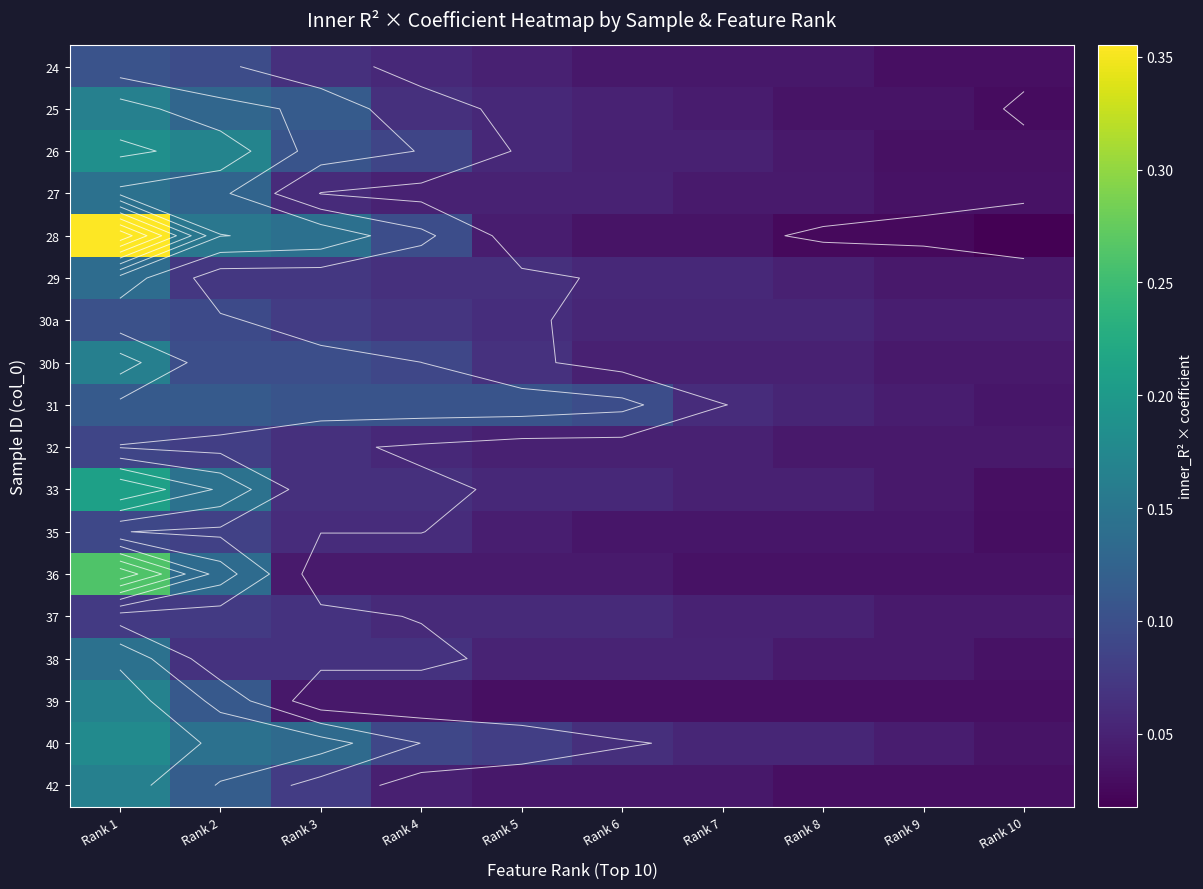

Which series has the widest spread of values?

28